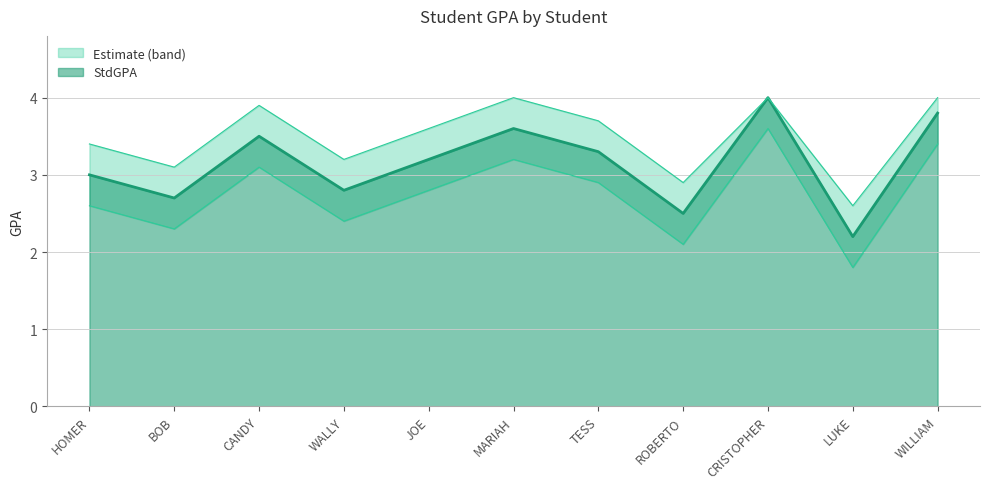

How many interior local peaks does the StdGPA series have?

3